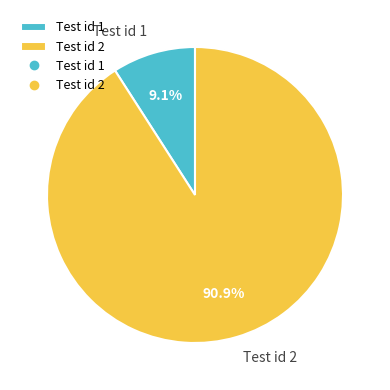

Rank the categories by value from lowest to highest.

Test id 1, Test id 2